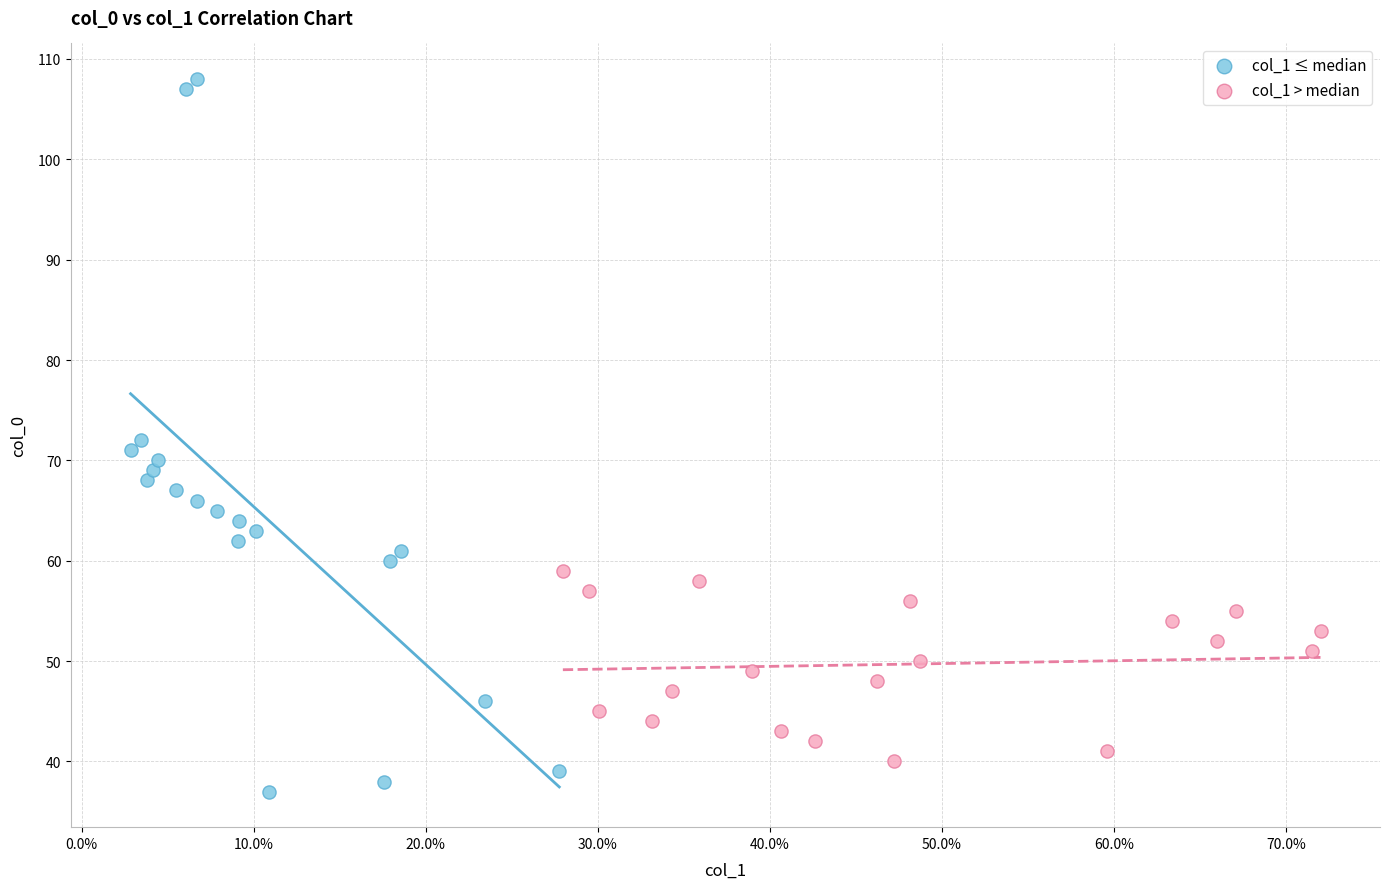

Which series has the widest spread of Y values?

col_1 ≤ median